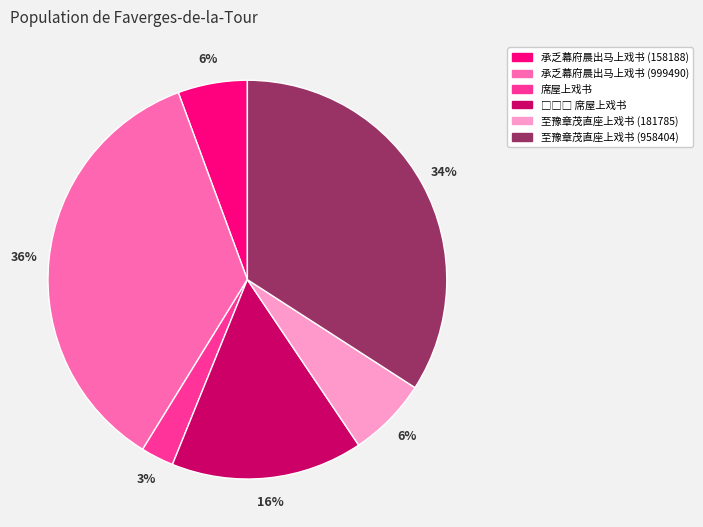

Count the number of slices in the pie.

6